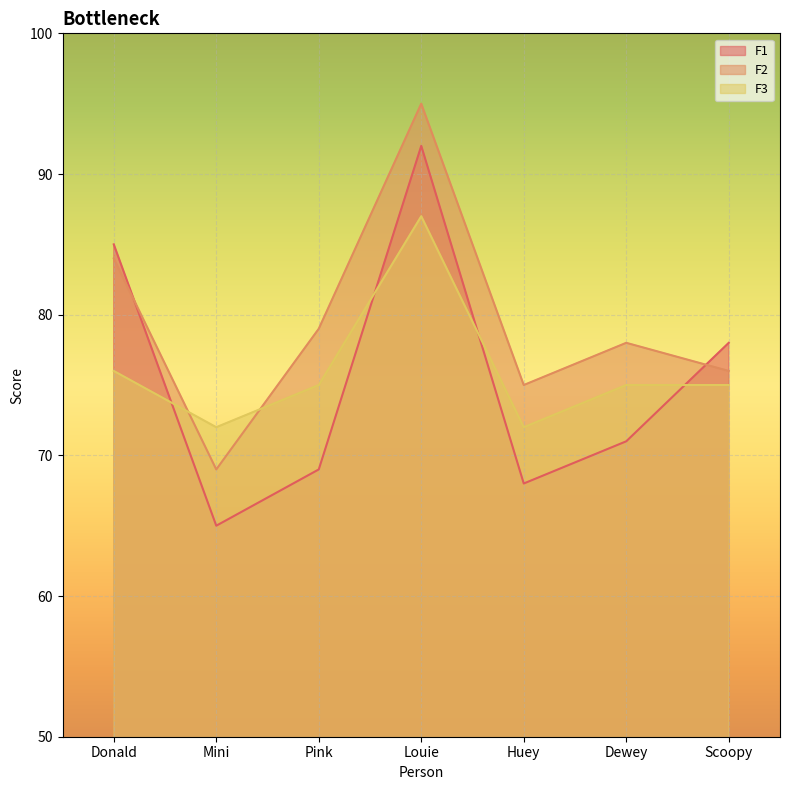

Between Donald and Huey, which series saw the biggest shift?

F1